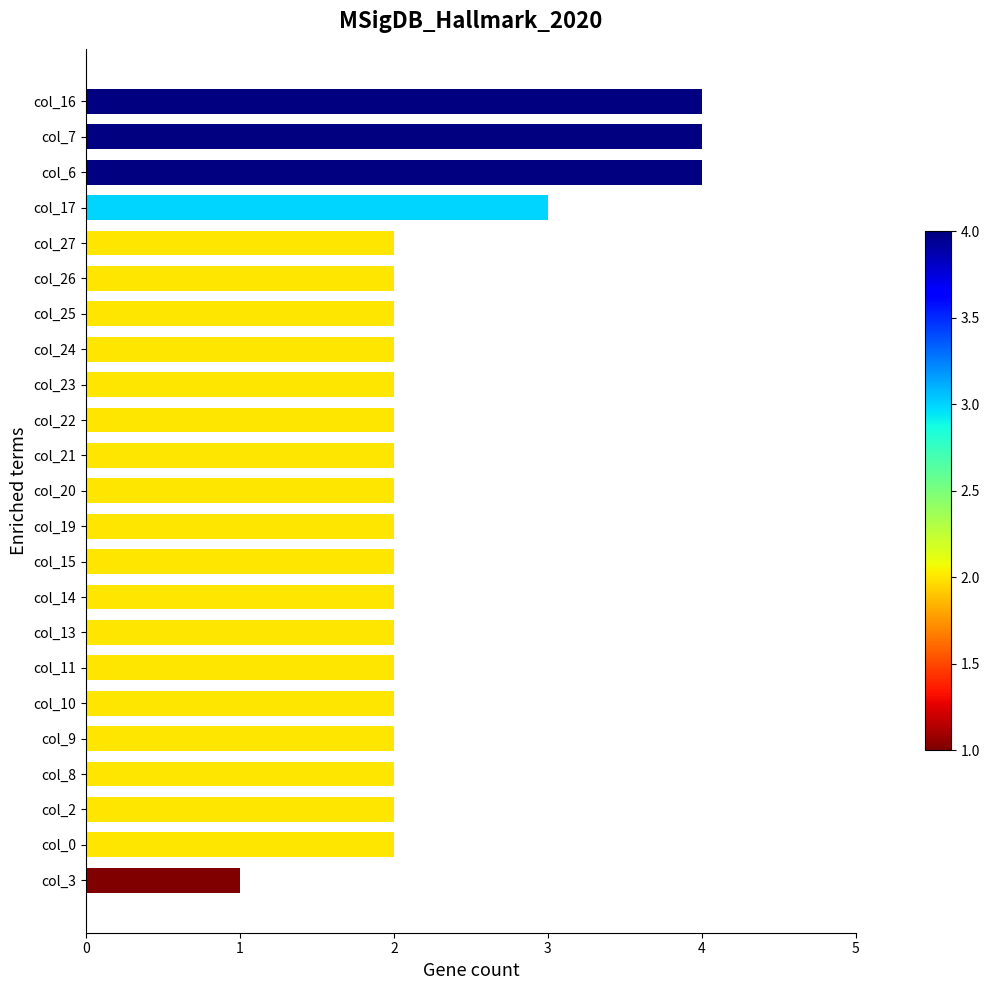

Count the values in the range 2 to 3.

19